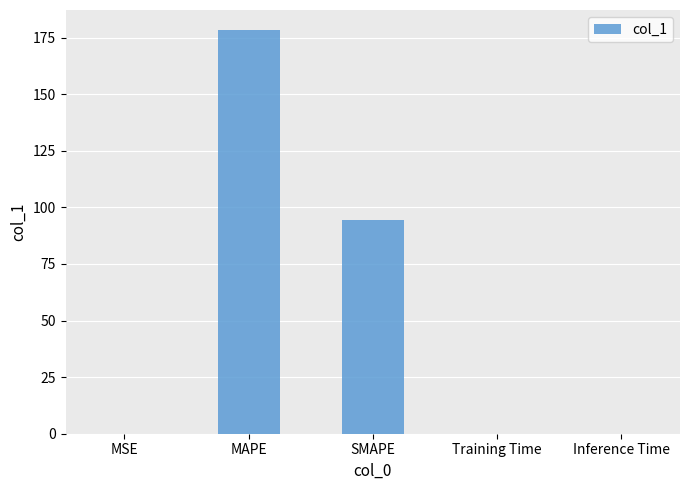

What is the sum of all values?

272.7